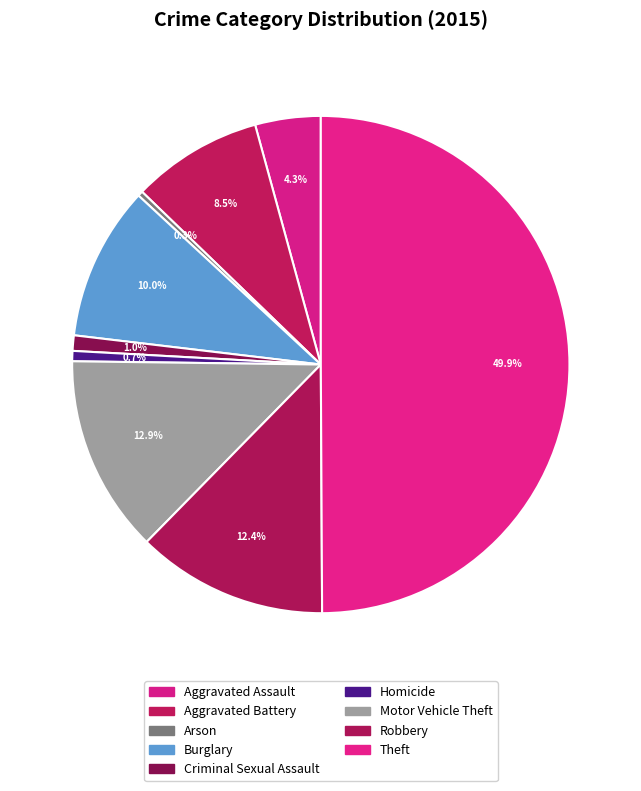

Approximately how many times larger is the value at Aggravated Assault compared to Criminal Sexual Assault?

4.2